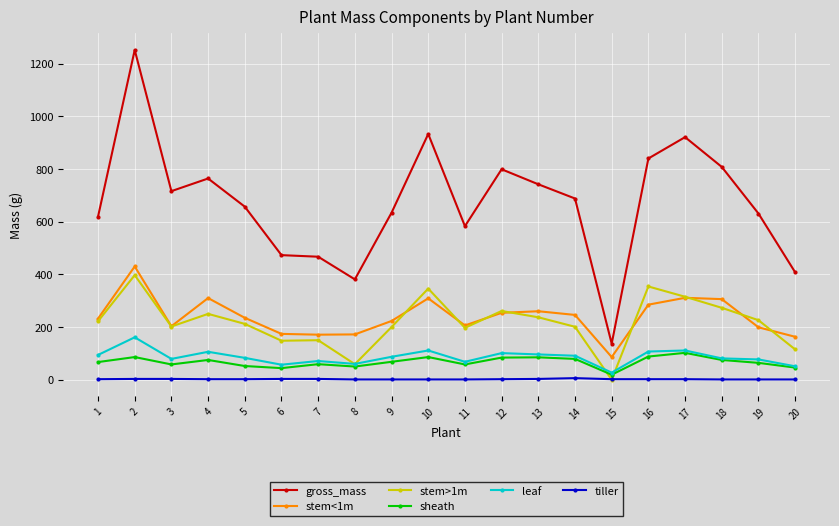

Where is the first local minimum for stem>1m?

3